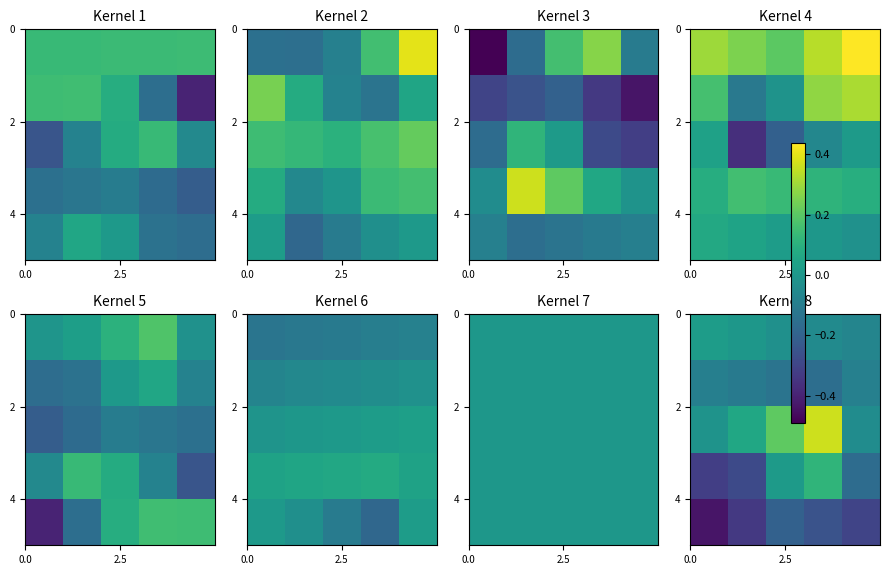

Count the number of data series in this chart.

5